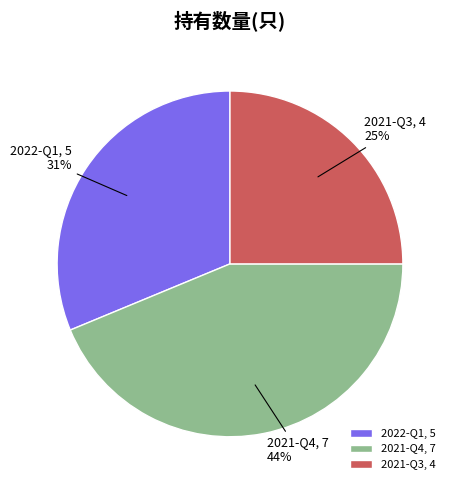

True or false: 2021-Q4 accounts for 44% of the total.

True